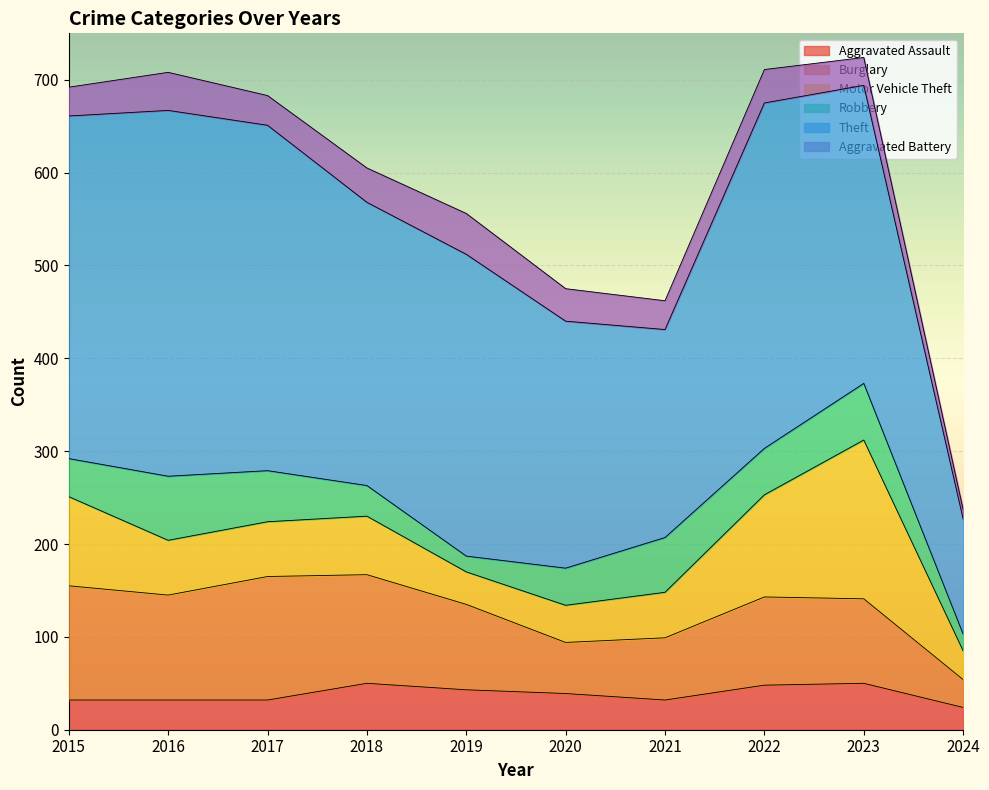

What is the lowest value of the Aggravated Assault series?

24